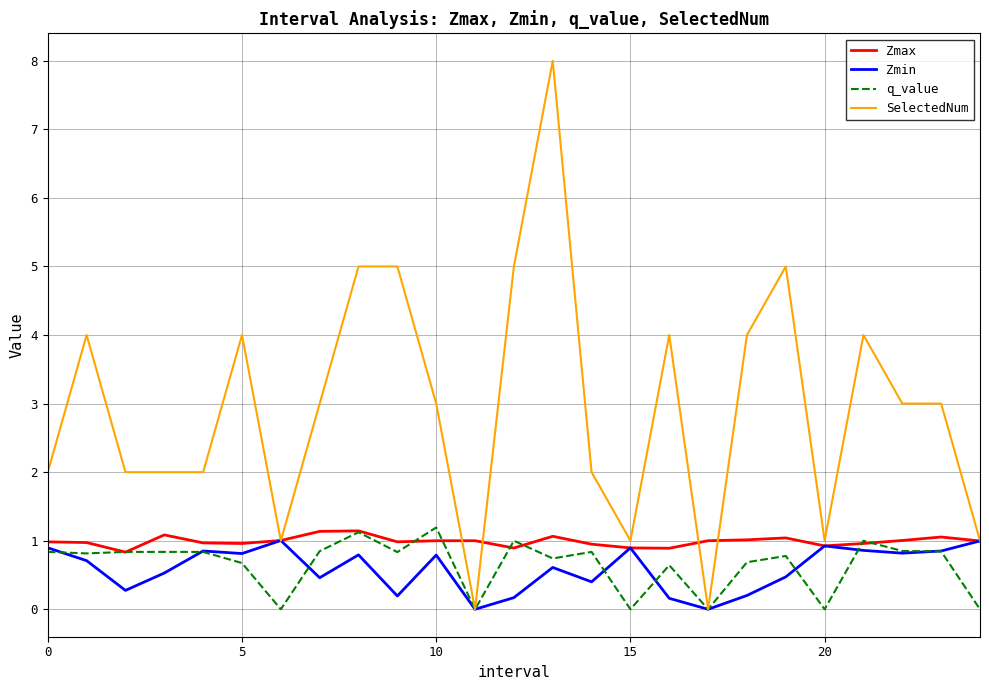

After their last crossing, which series has the higher values: Zmax or q_value?

Zmax